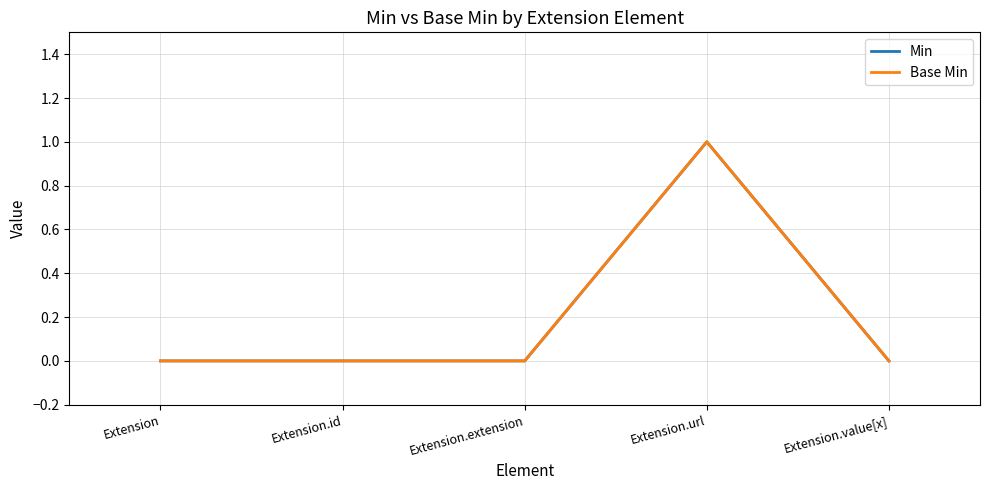

True or false: Min and Base Min cross at least once.

False